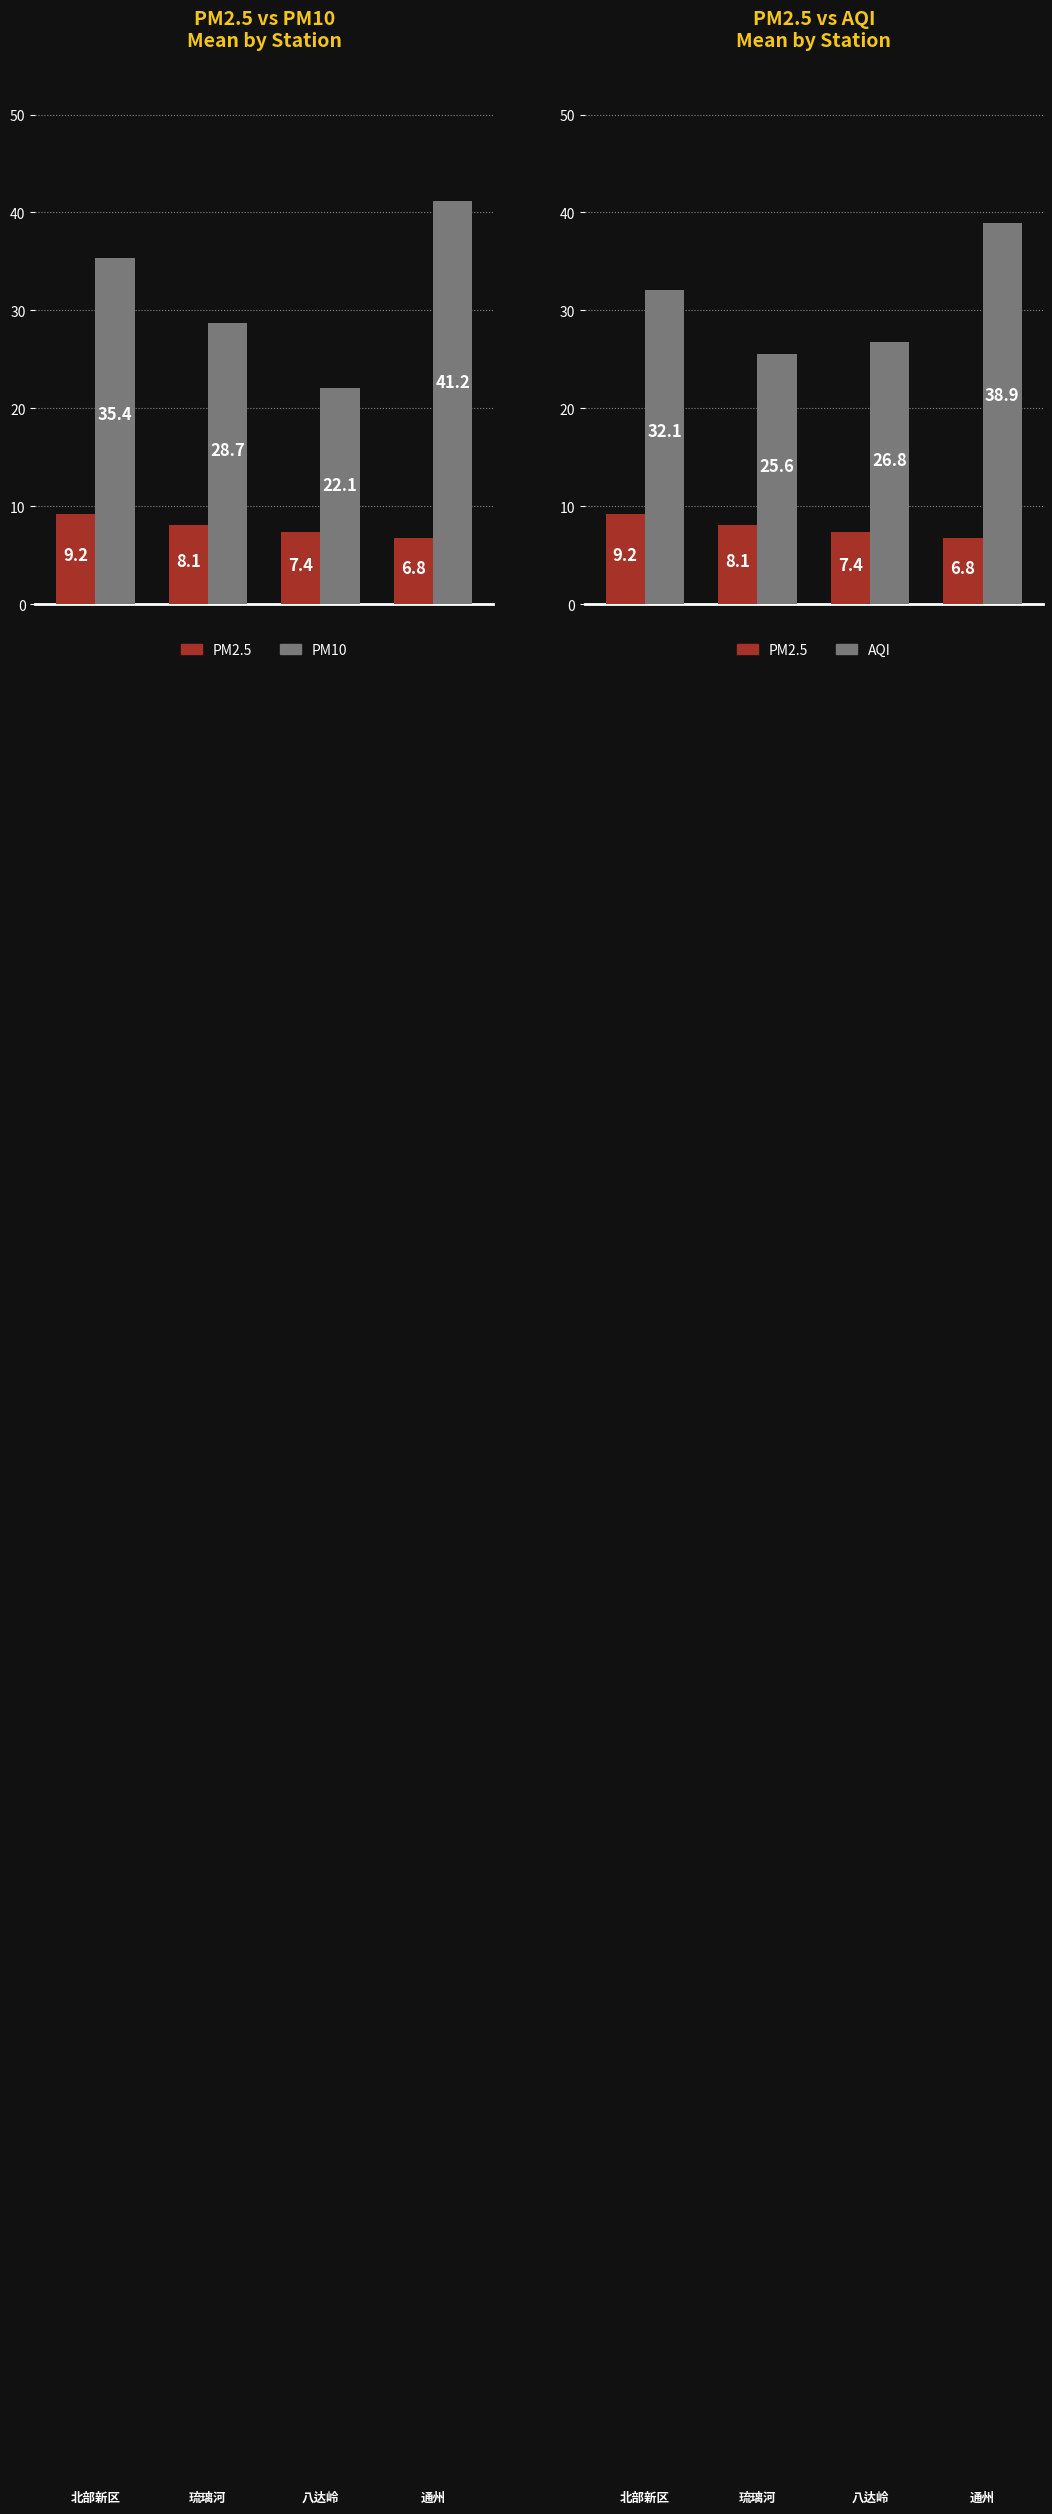

At how many categories does at least one series exceed 39?

1